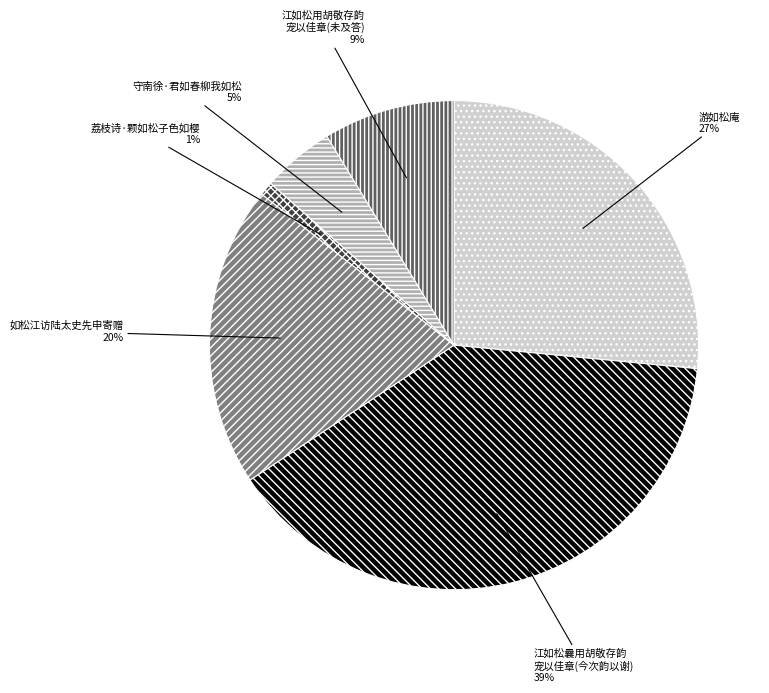

What percentage is the 荔枝诗·颗如松子色如樱 slice, to the nearest percent?

1%